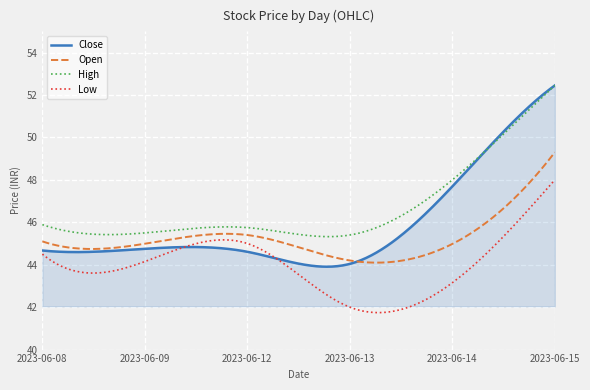

What is the minimum value for High?

45.3